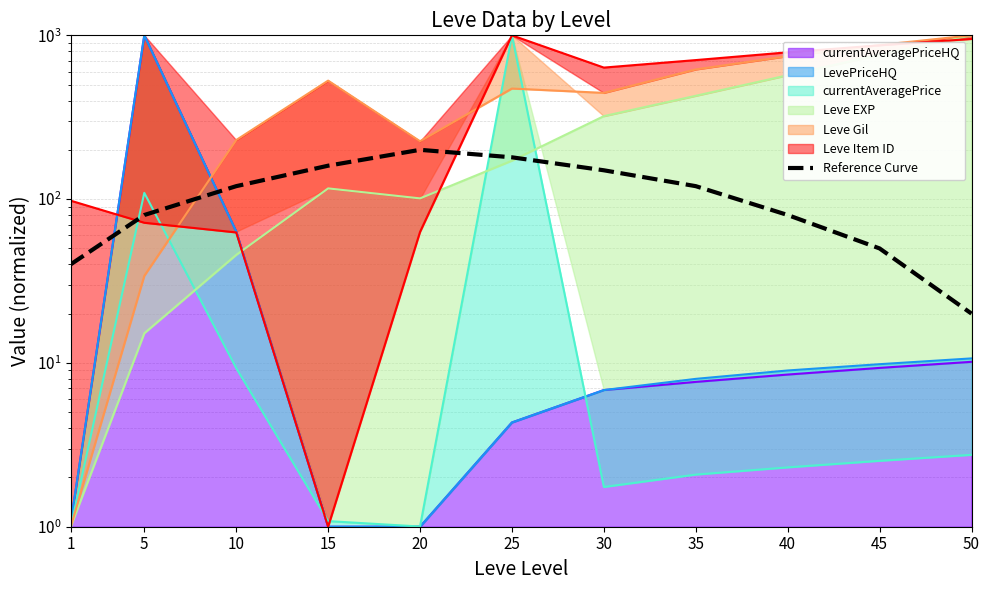

Which has a higher value, 30 or 15?

15